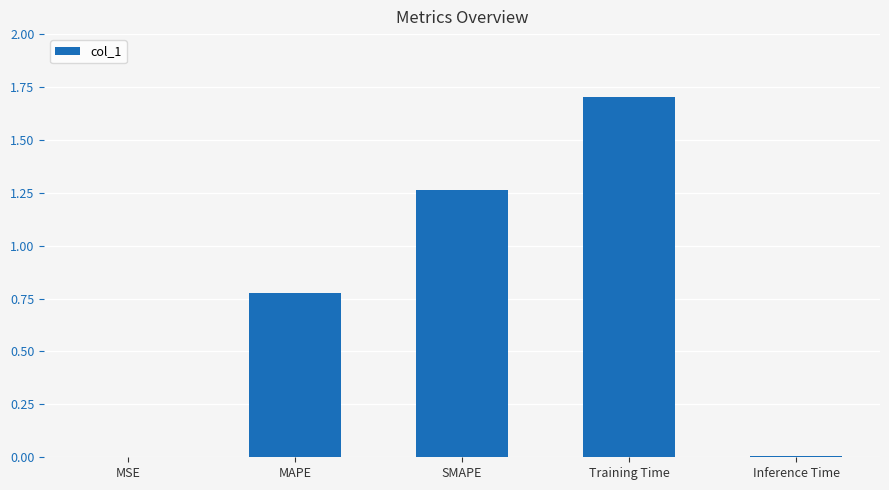

What is the sum of all values?

3.7